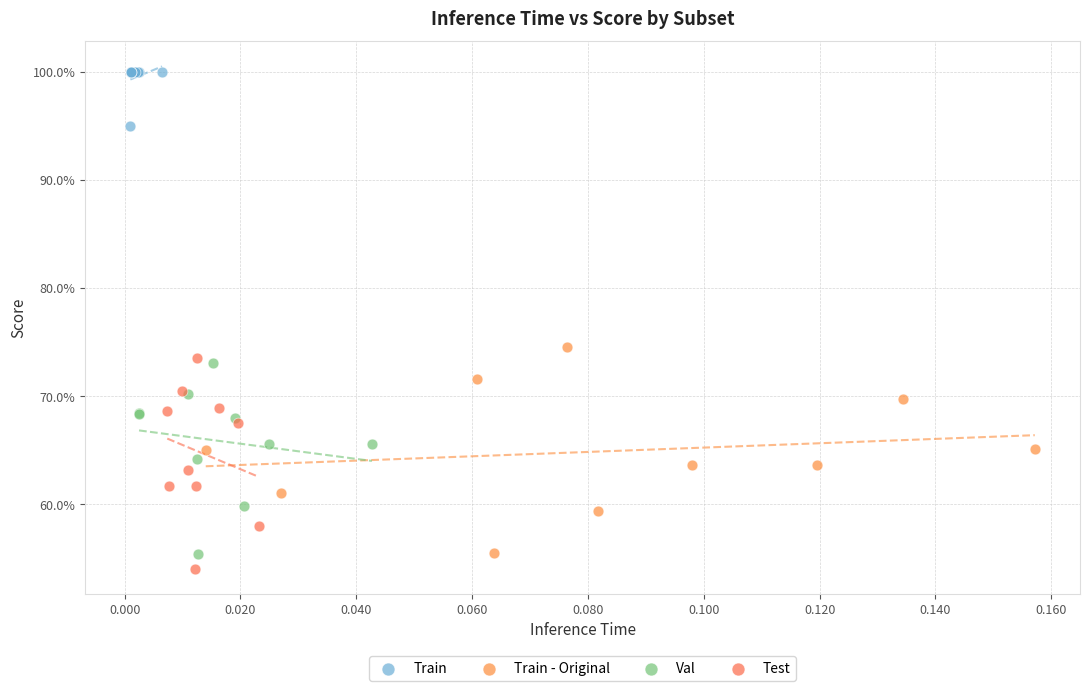

Which series contains the highest Y value?

Train